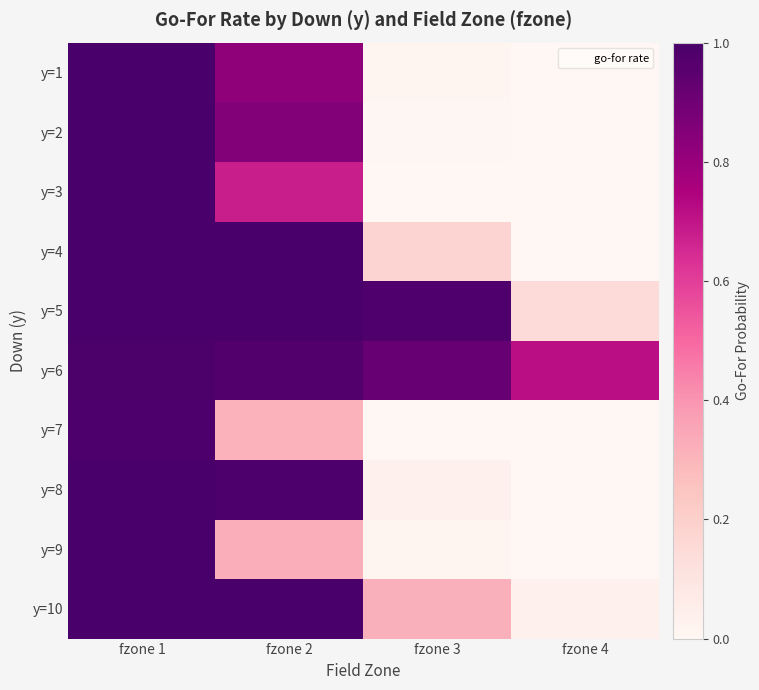

Reading left to right, transcribe all the data shown in this chart.

y=1: fzone 1=1.0	fzone 2=0.8	fzone 3=0.0	fzone 4=0.0
y=2: fzone 1=1.0	fzone 2=0.8	fzone 3=0.0	fzone 4=0.0
y=3: fzone 1=1.0	fzone 2=0.7	fzone 3=0.0	fzone 4=0.0
y=4: fzone 1=1.0	fzone 2=1.0	fzone 3=0.2	fzone 4=0.0
y=5: fzone 1=1.0	fzone 2=1.0	fzone 3=1.0	fzone 4=0.1
y=6: fzone 1=1.0	fzone 2=1.0	fzone 3=0.9	fzone 4=0.7
y=7: fzone 1=1.0	fzone 2=0.3	fzone 3=0.0	fzone 4=0.0
y=8: fzone 1=1.0	fzone 2=1.0	fzone 3=0.0	fzone 4=0.0
y=9: fzone 1=1.0	fzone 2=0.3	fzone 3=0.0	fzone 4=0.0
y=10: fzone 1=1.0	fzone 2=1.0	fzone 3=0.3	fzone 4=0.0